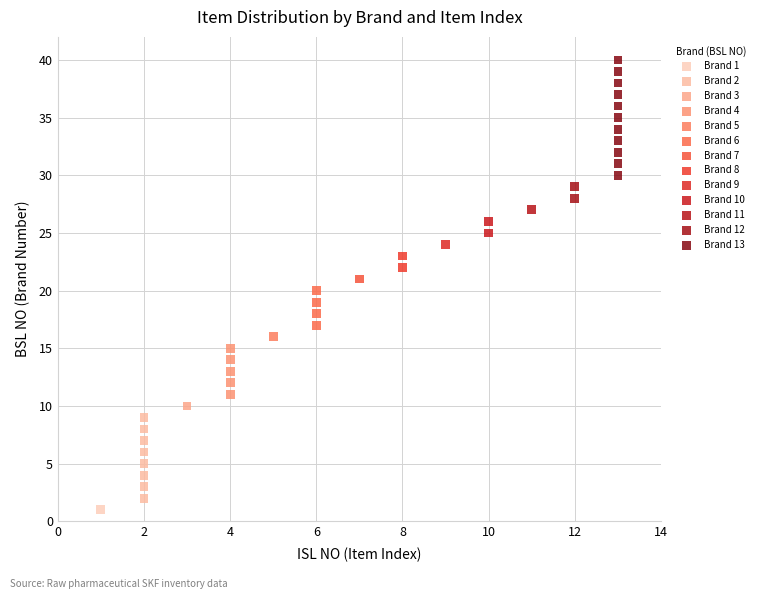

Which series reaches the maximum Y coordinate?

Brand 13